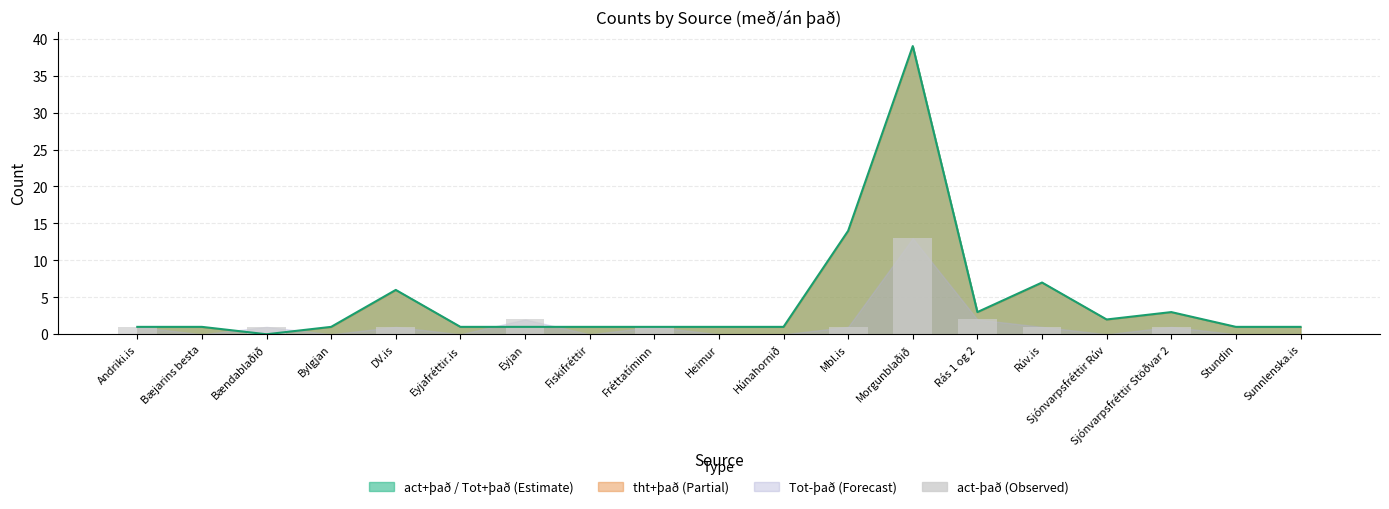

At which category is the sum across all series the highest?

Morgunblaðið